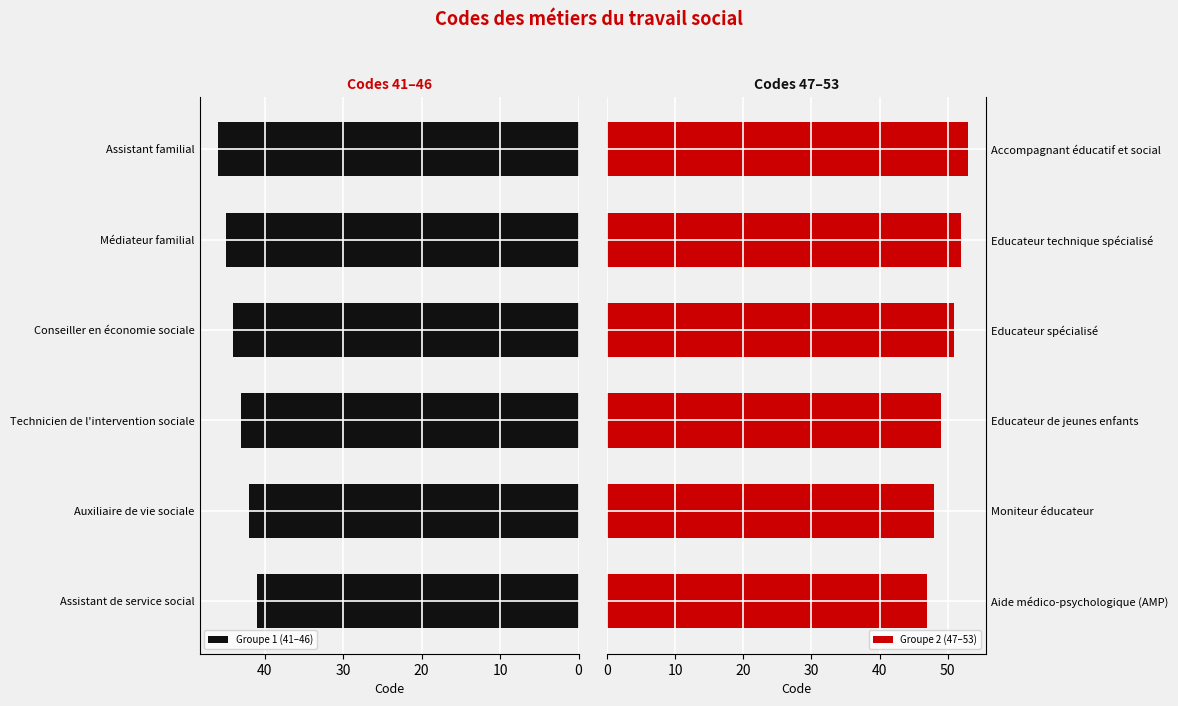

What are all the series names shown in the legend?

Groupe 1 (41–46), Groupe 2 (47–53)